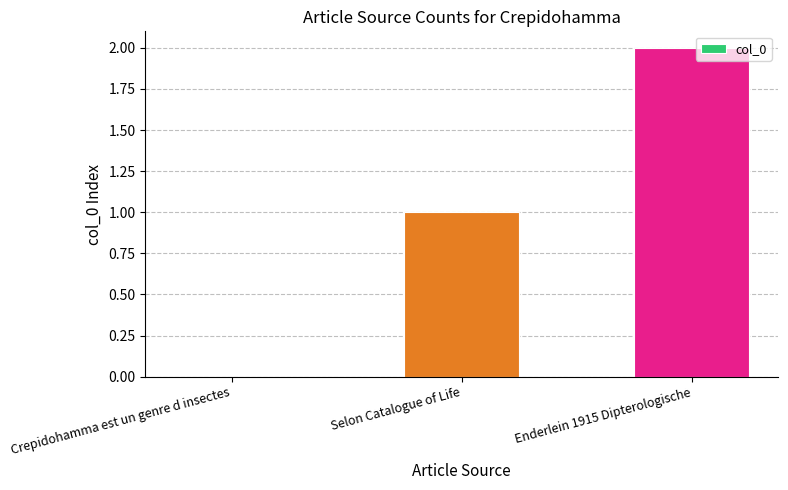

What is the sum of the values at Selon Catalogue of Life and Enderlein 1915 Dipterologische?

3